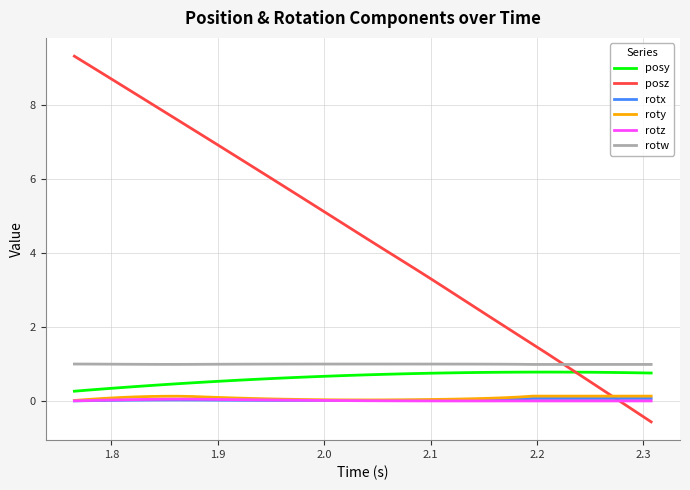

True or false: rotx and posy cross at least once.

False